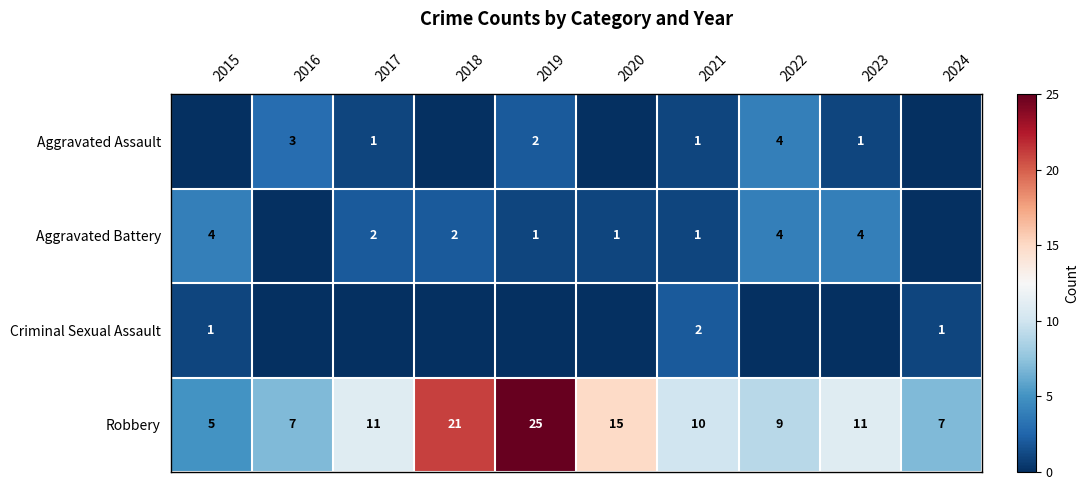

What is the average value of the Robbery series?

12